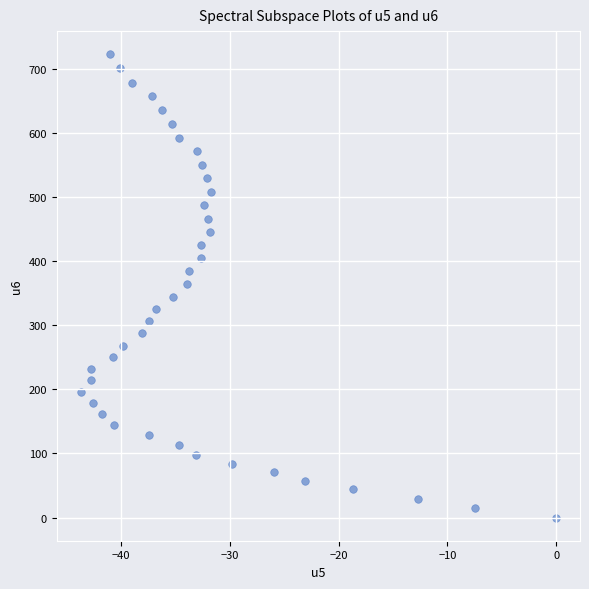

What is the range of X values (max minus min)?

43.7